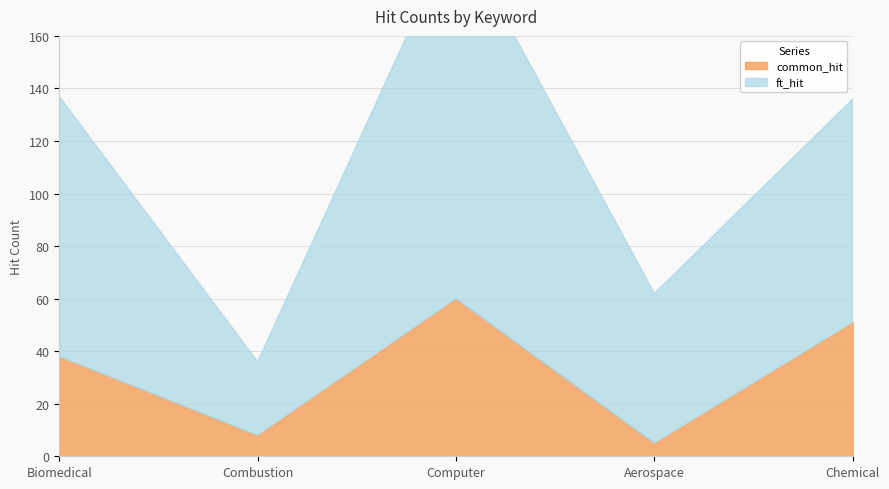

What is the total value across all series at Computer?

201